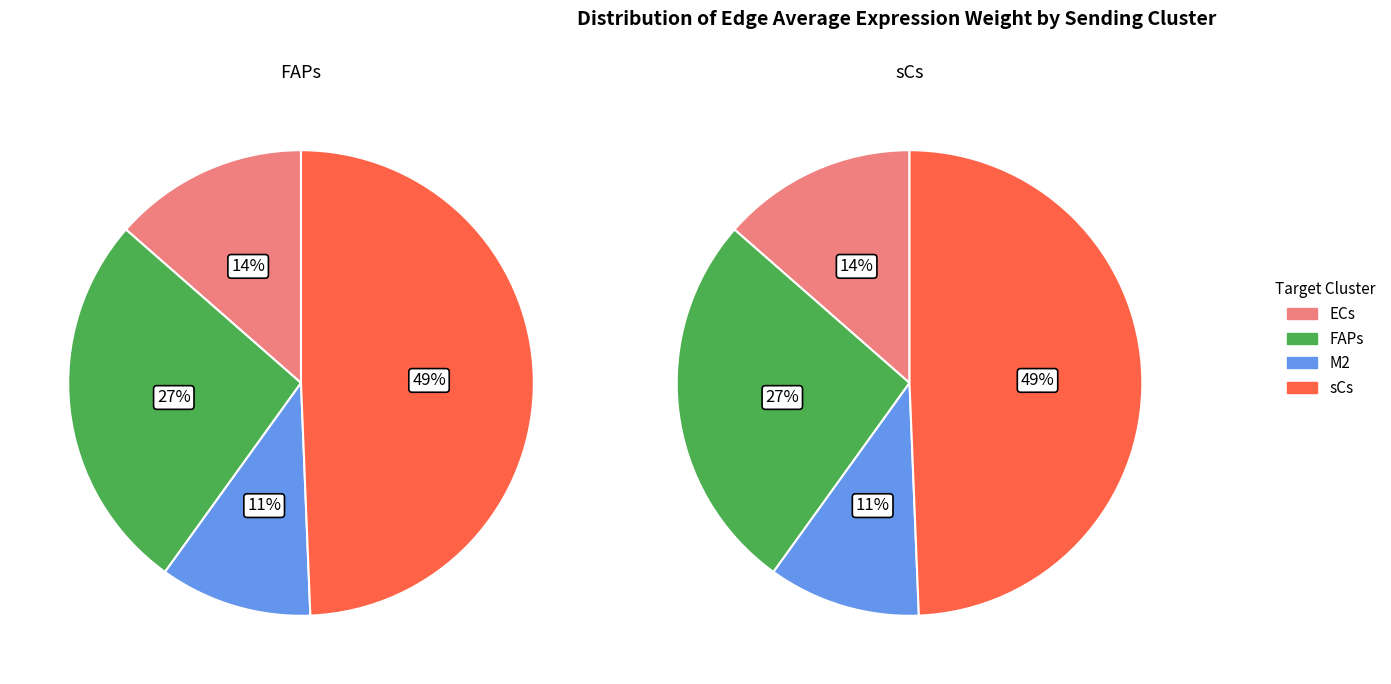

To the nearest percent, what is the difference between the largest and smallest slice percentages?

39%